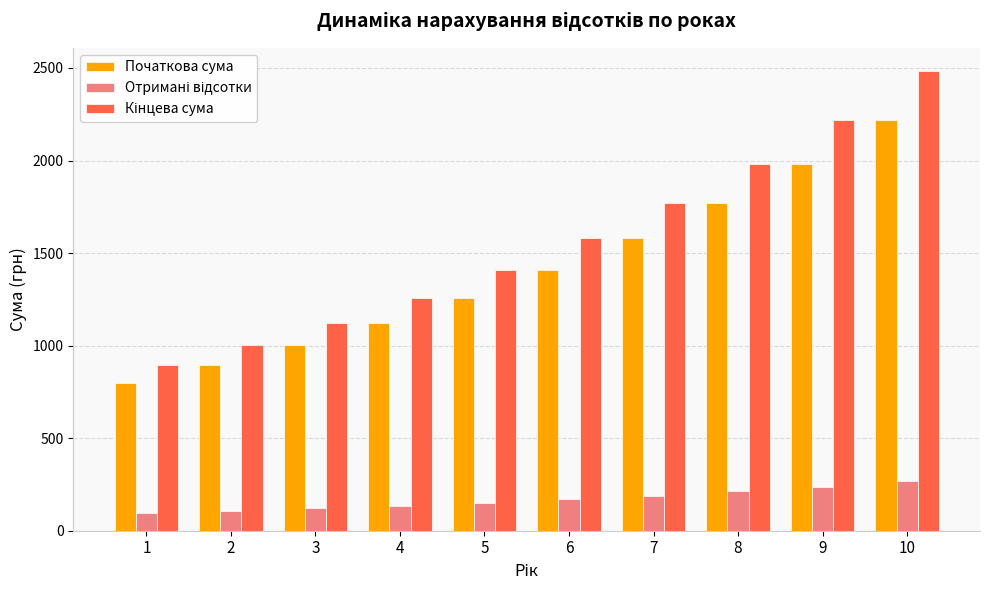

At which label does Початкова сума first exceed 1409?

6